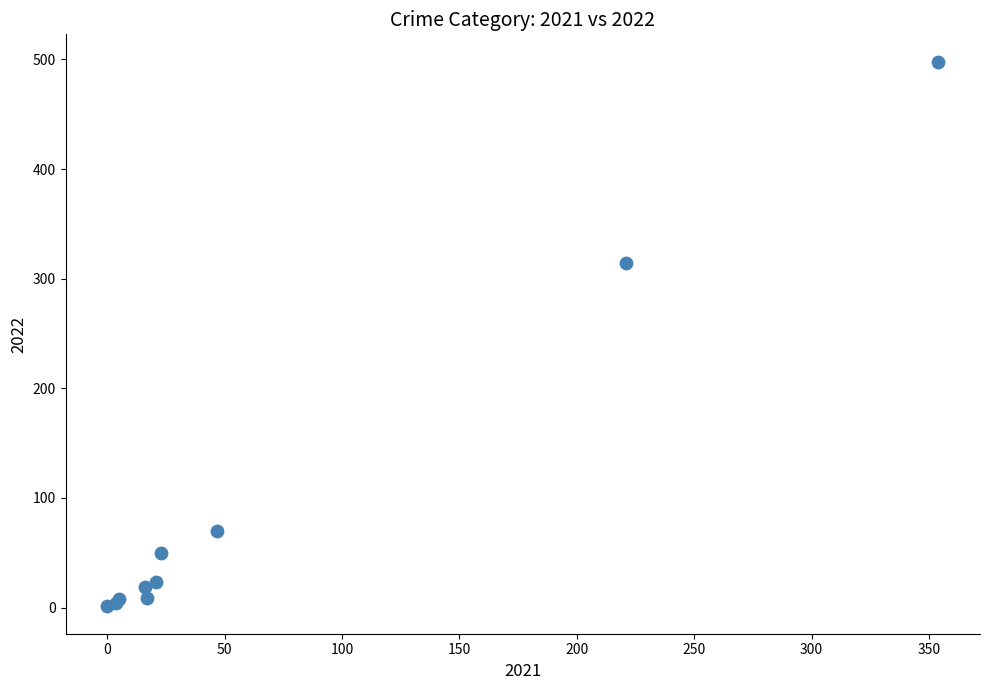

What Y value in the scatter plot is closest to 249?

314